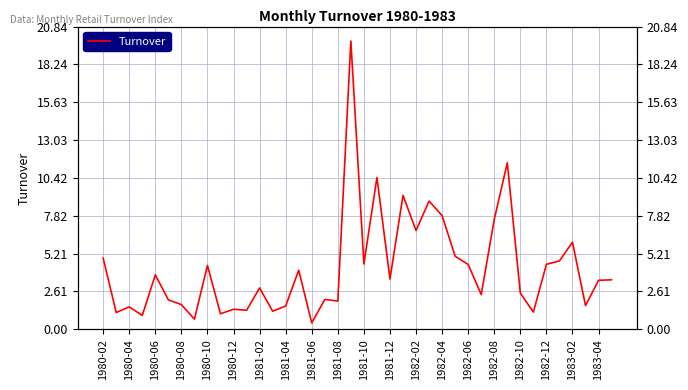

Is it true that the value at 1982-12 is 4.5?

True